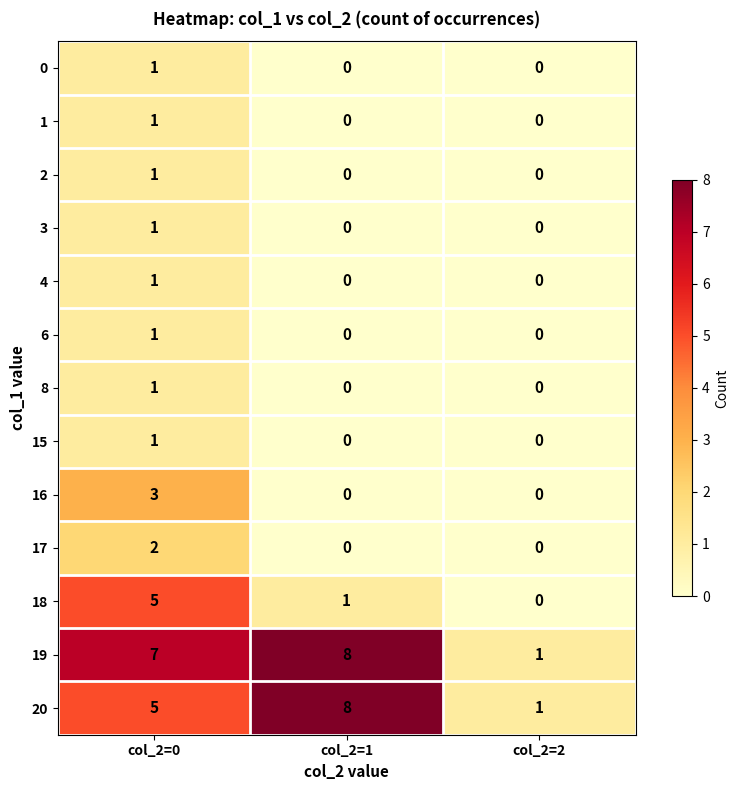

The 20 series shows 5 at col_2=0. True or false?

True